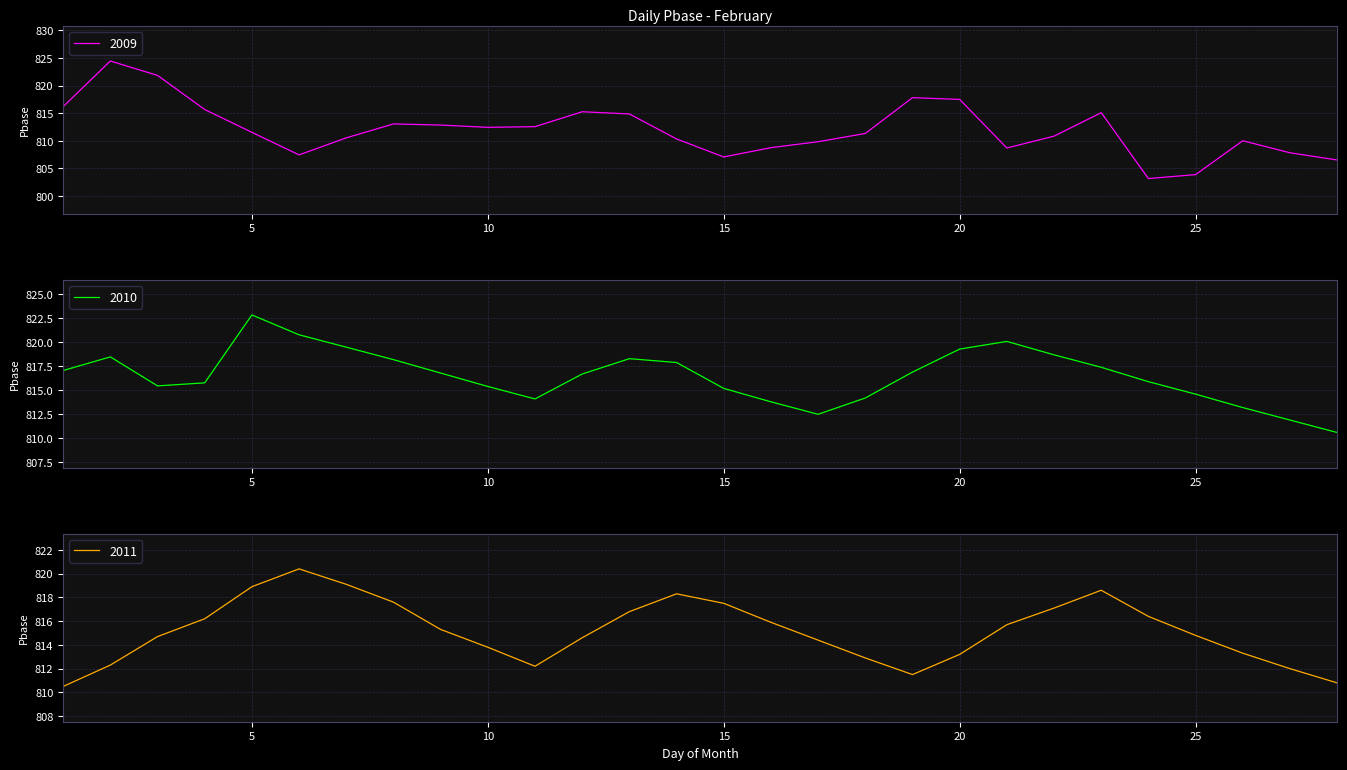

Which category has the lowest value in the 2010 series?

28